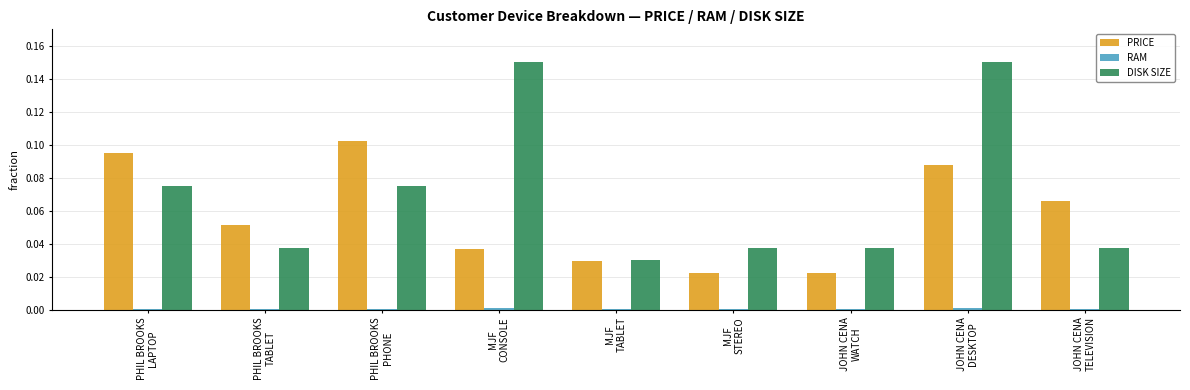

Which series has the largest total across all categories?

DISK SIZE